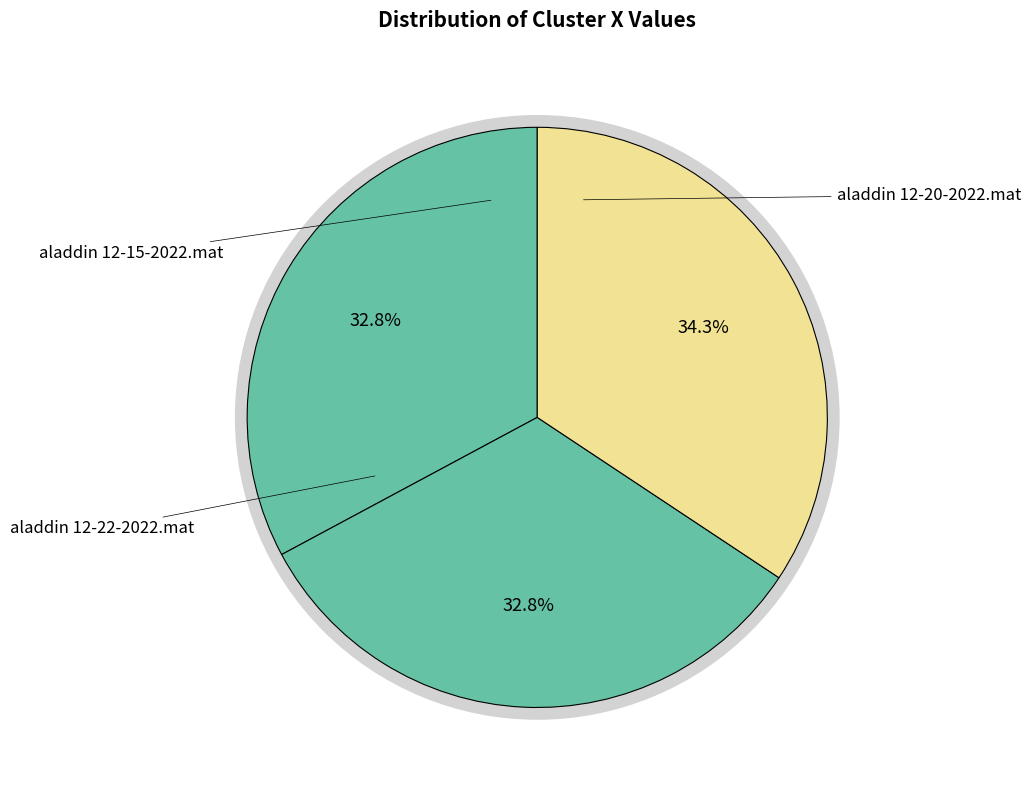

Do aladdin 12-15-2022.mat and aladdin 12-20-2022.mat together represent more than half of the pie?

Yes